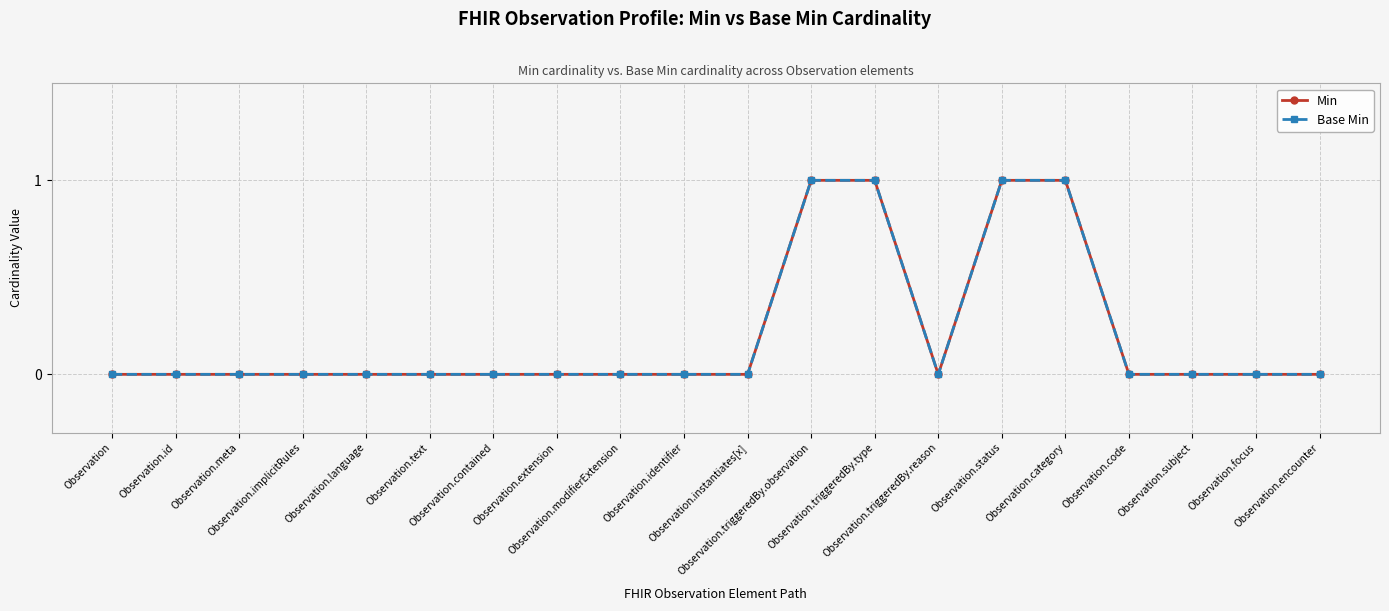

Which series has the largest total across all categories?

Min